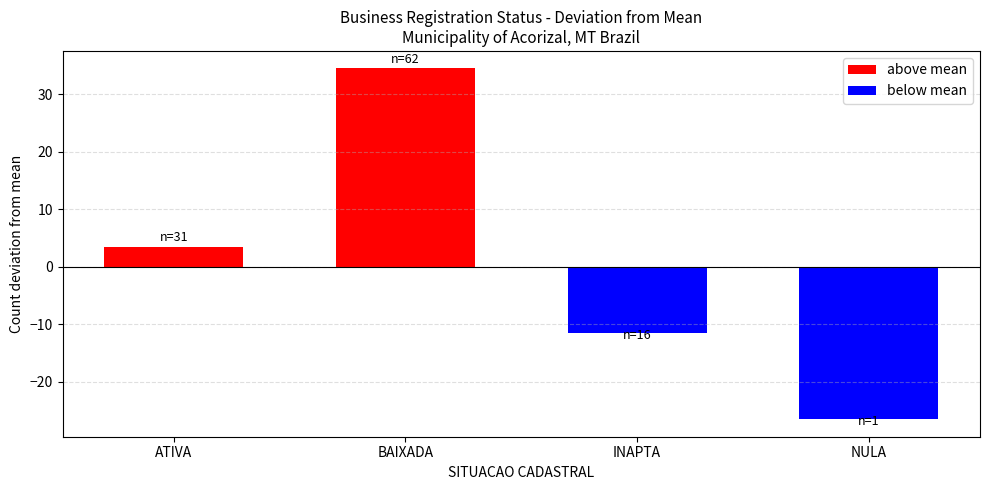

Which series has the largest total across all categories?

above